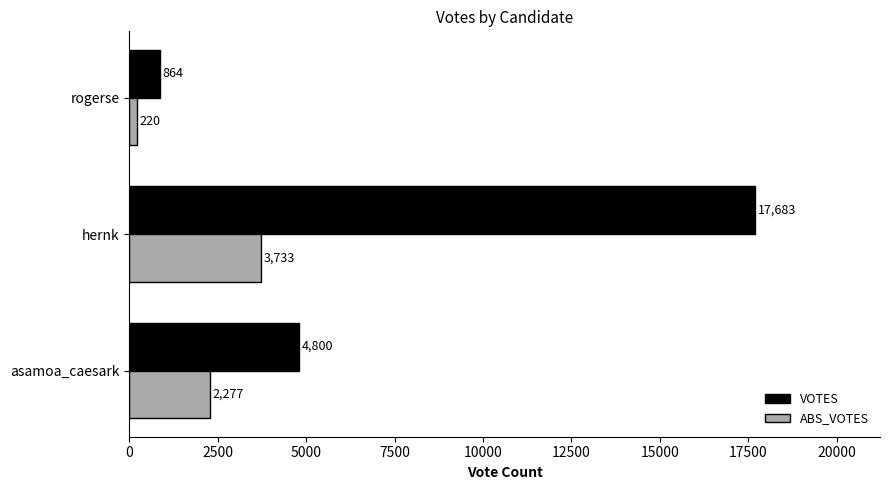

How many ABS_VOTES values are between 220 and 3733?

3